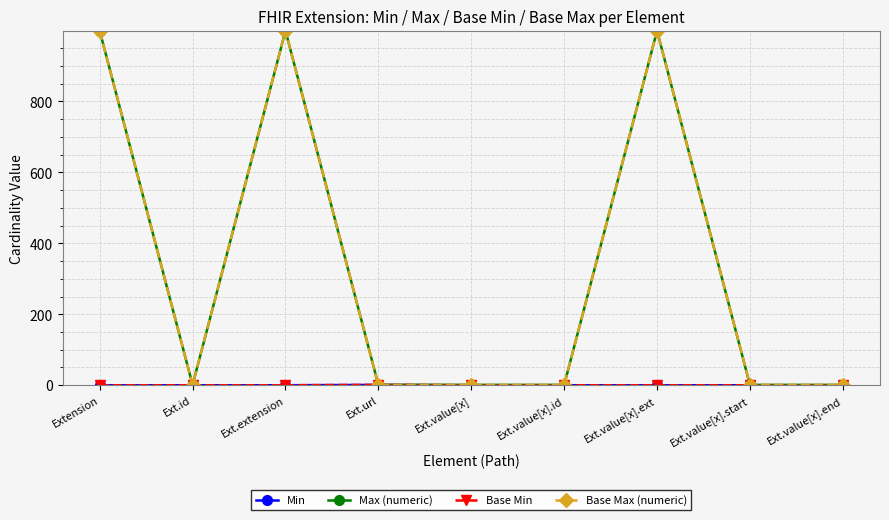

Reading left to right, what are all the values shown in this chart?

Min: 0	0	0	1	0	0	0	0	0
Max (numeric): 999	1	999	1	1	1	999	1	1
Base Min: 0	0	0	1	0	0	0	0	0
Base Max (numeric): 999	1	999	1	1	1	999	1	1